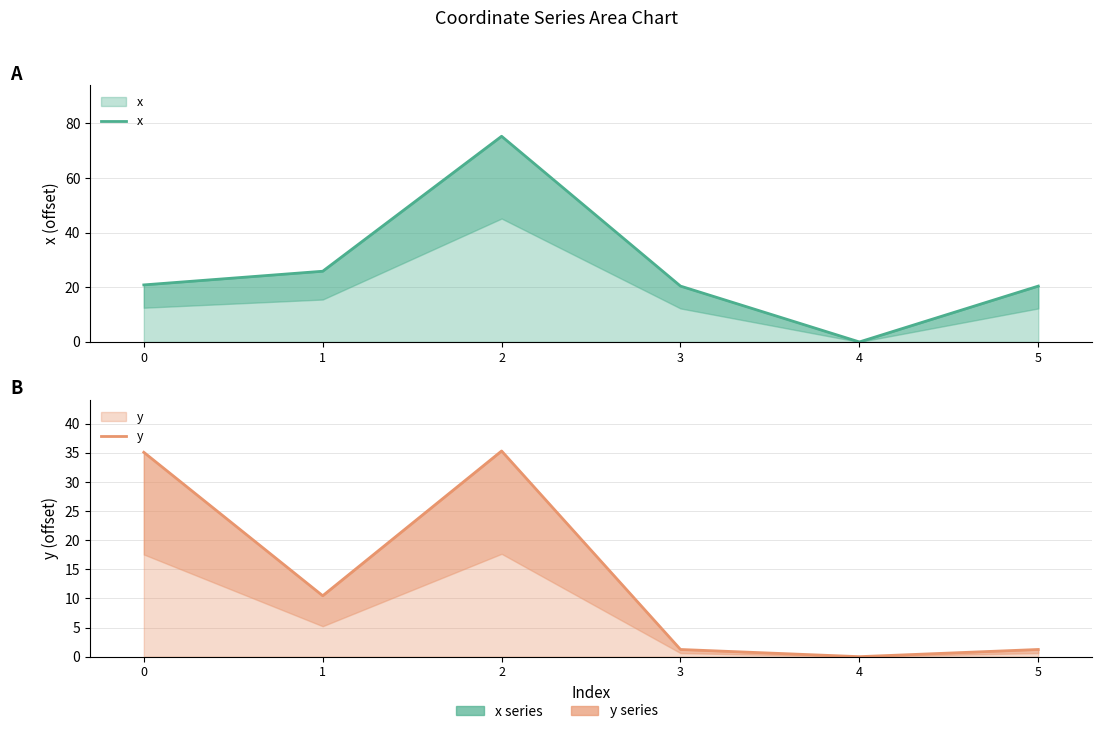

Is the value of y at 0 greater than the value of x at 5?

Yes